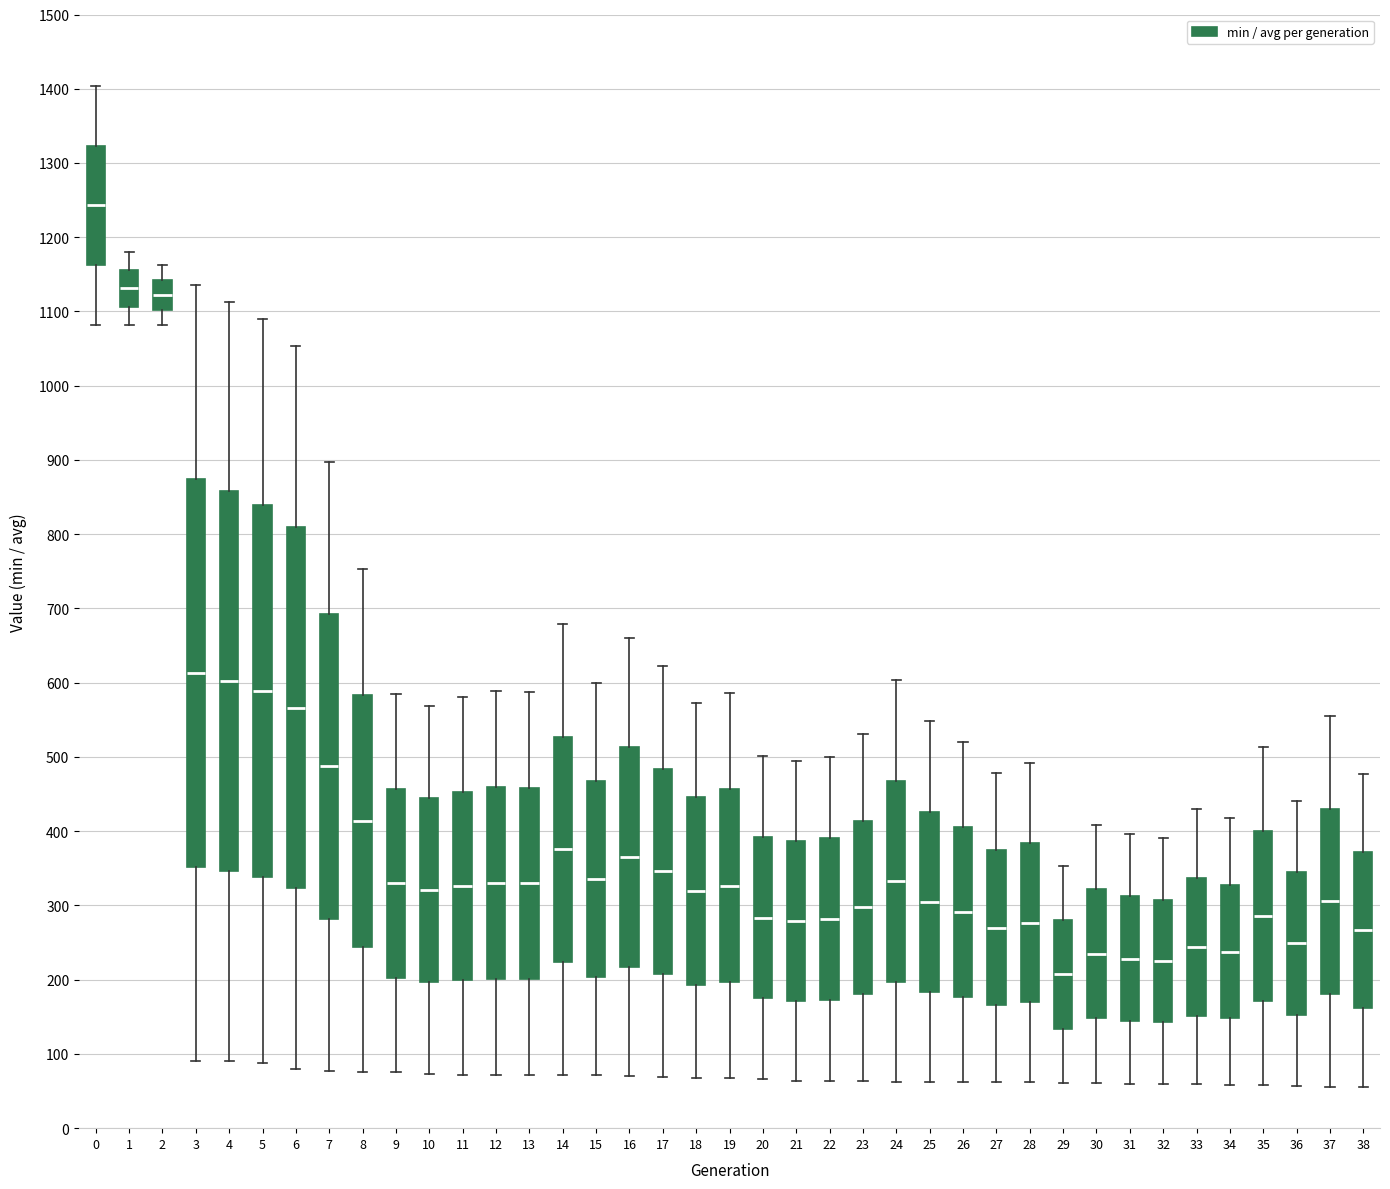

Where does the median line of the box at x = 38 sit on the y-axis? The values are not printed on the chart, so give them approximately, as read against the axis.

270